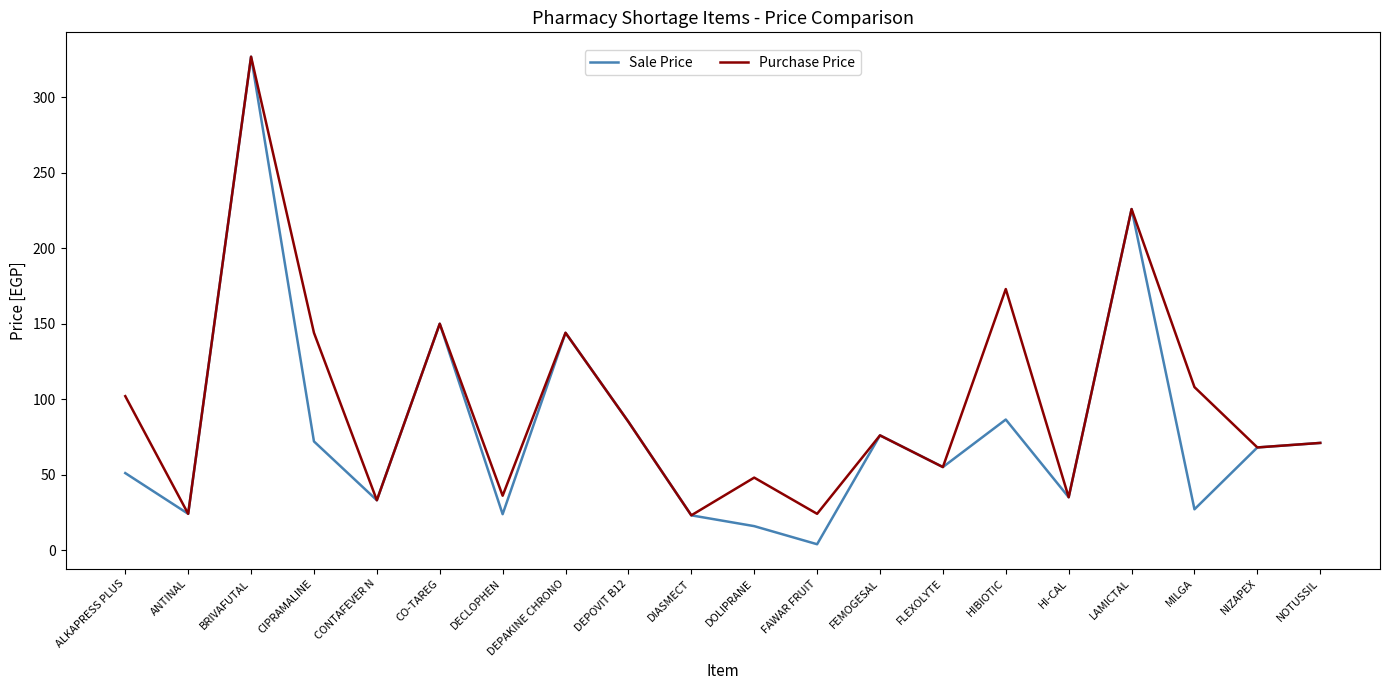

Does the chart display data point markers on the line(s)?

No